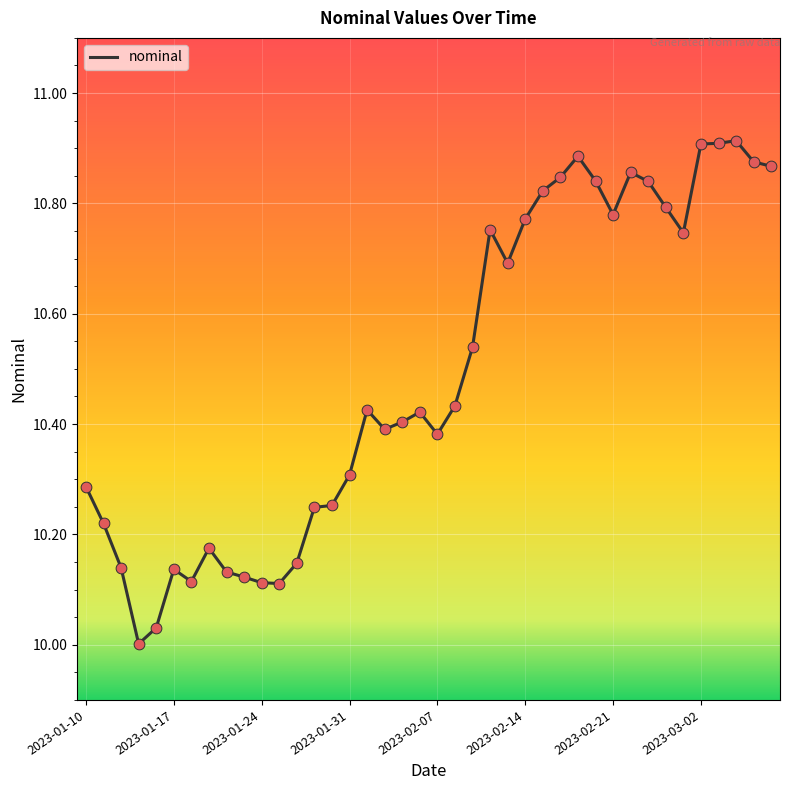

What is the difference between the maximum and minimum values?

0.9